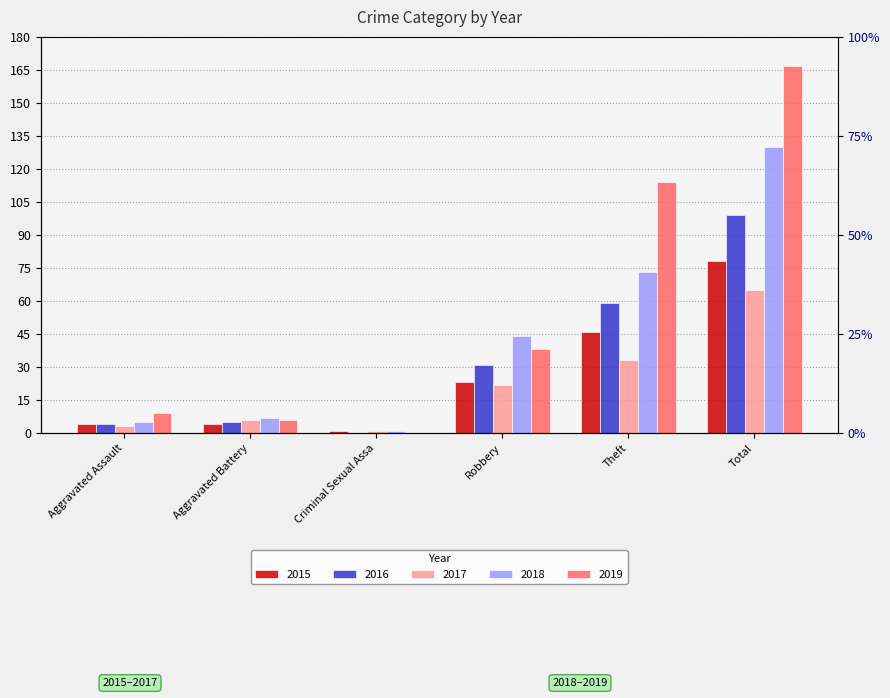

How many bars are there in total?

30